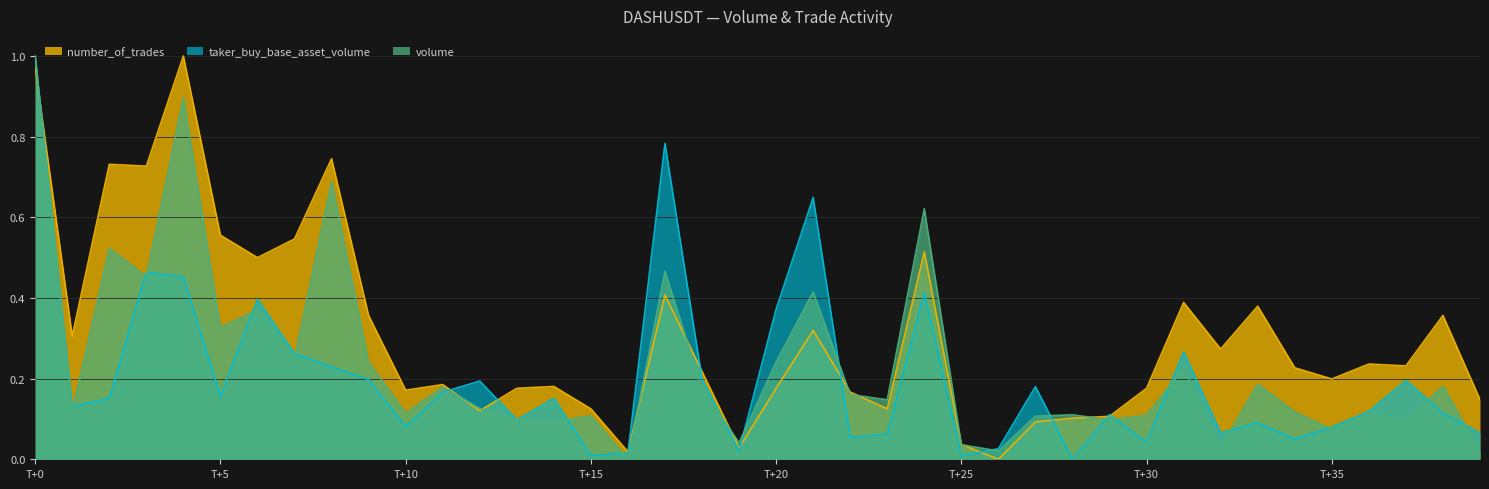

What is the value of the taker_buy_base_asset_volume point at the 22nd from the left?

0.6